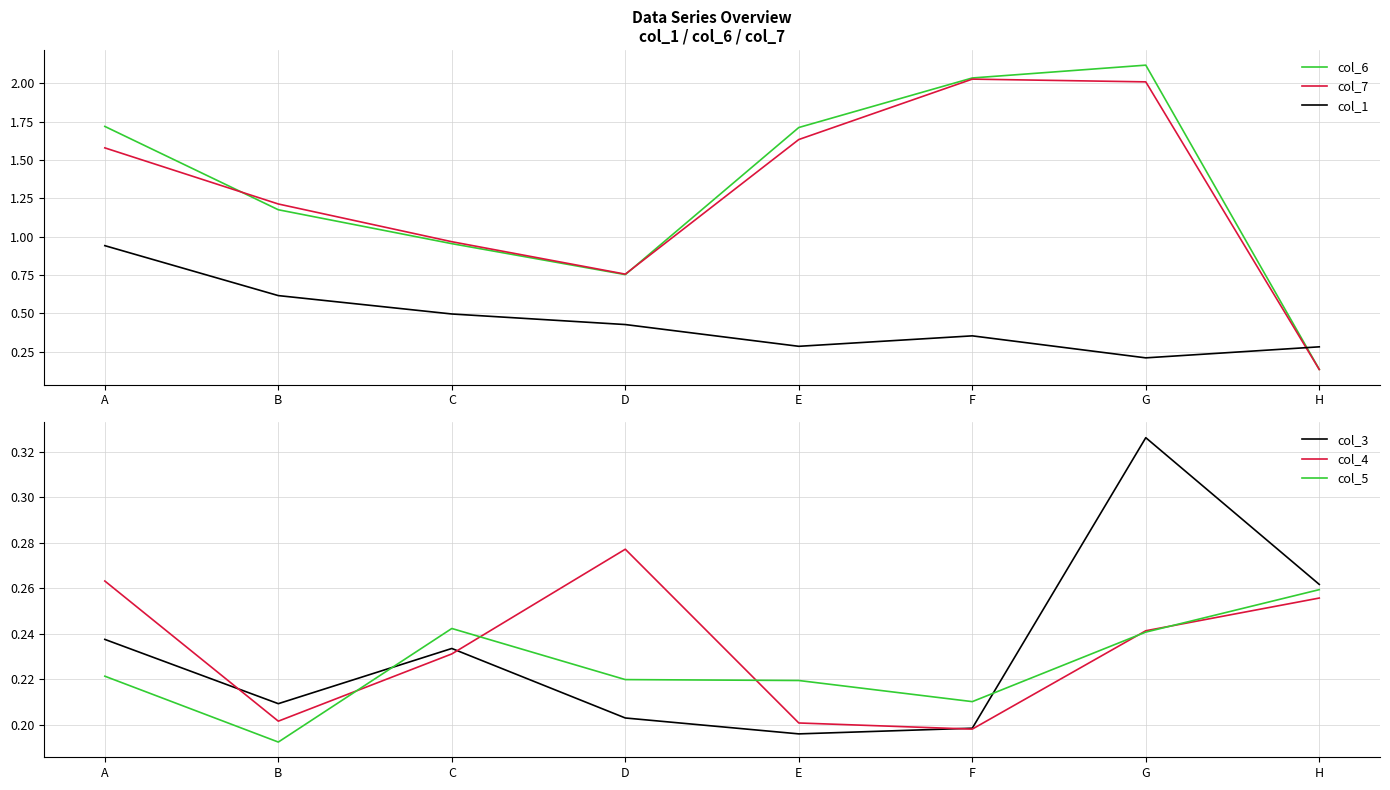

At which label does col_7 reach its peak?

F